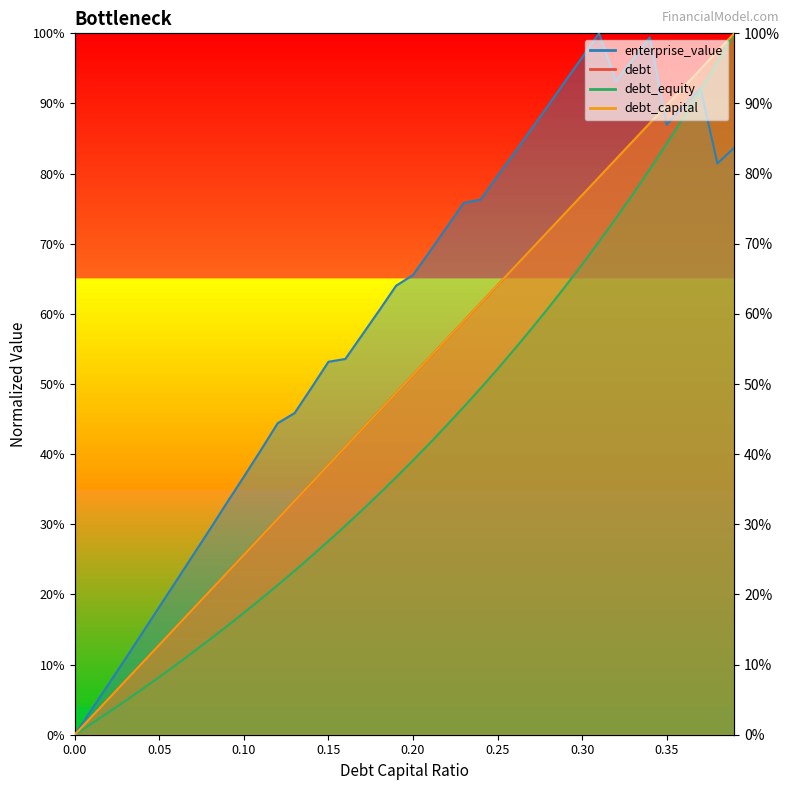

Is it true that debt_equity equals 0.2 at 0.07?

False